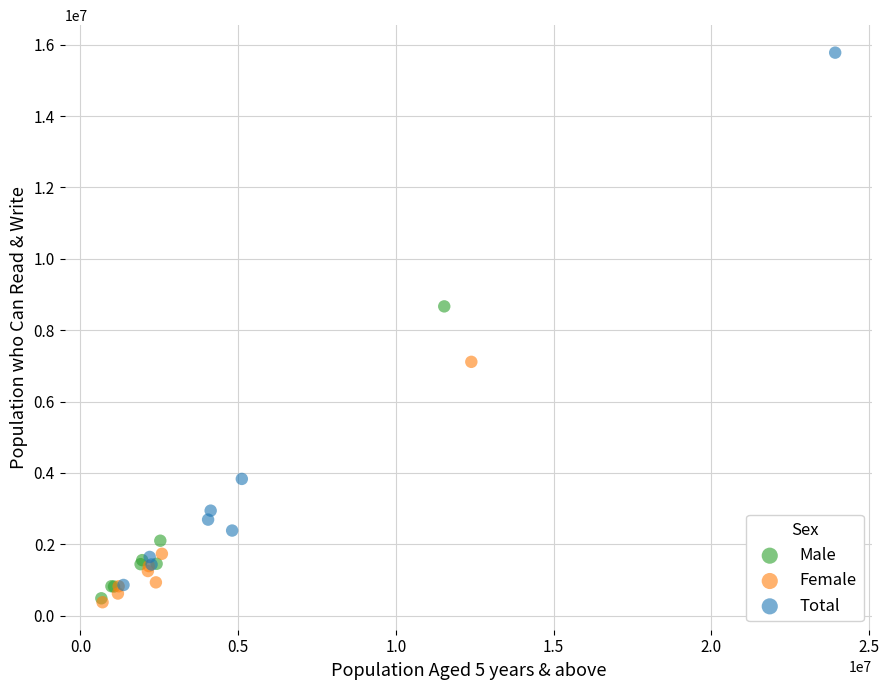

Which series has the widest spread of Y values?

Total